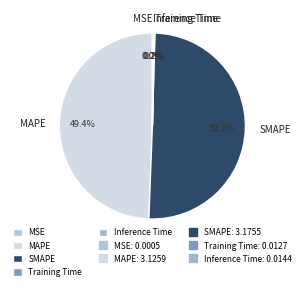

What percentage is the SMAPE slice, to the nearest percent?

50%